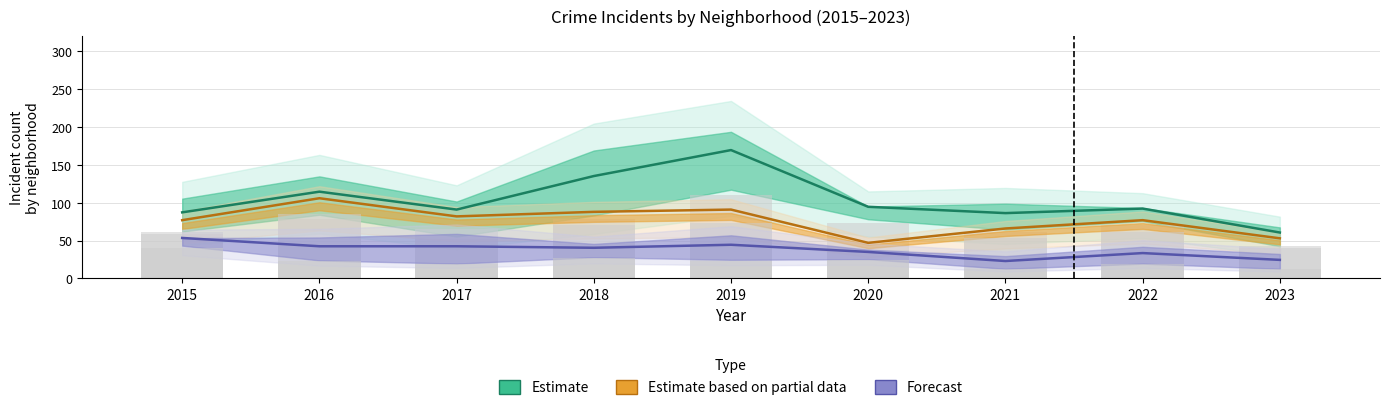

What is the total value across all series at 2016?

263.2